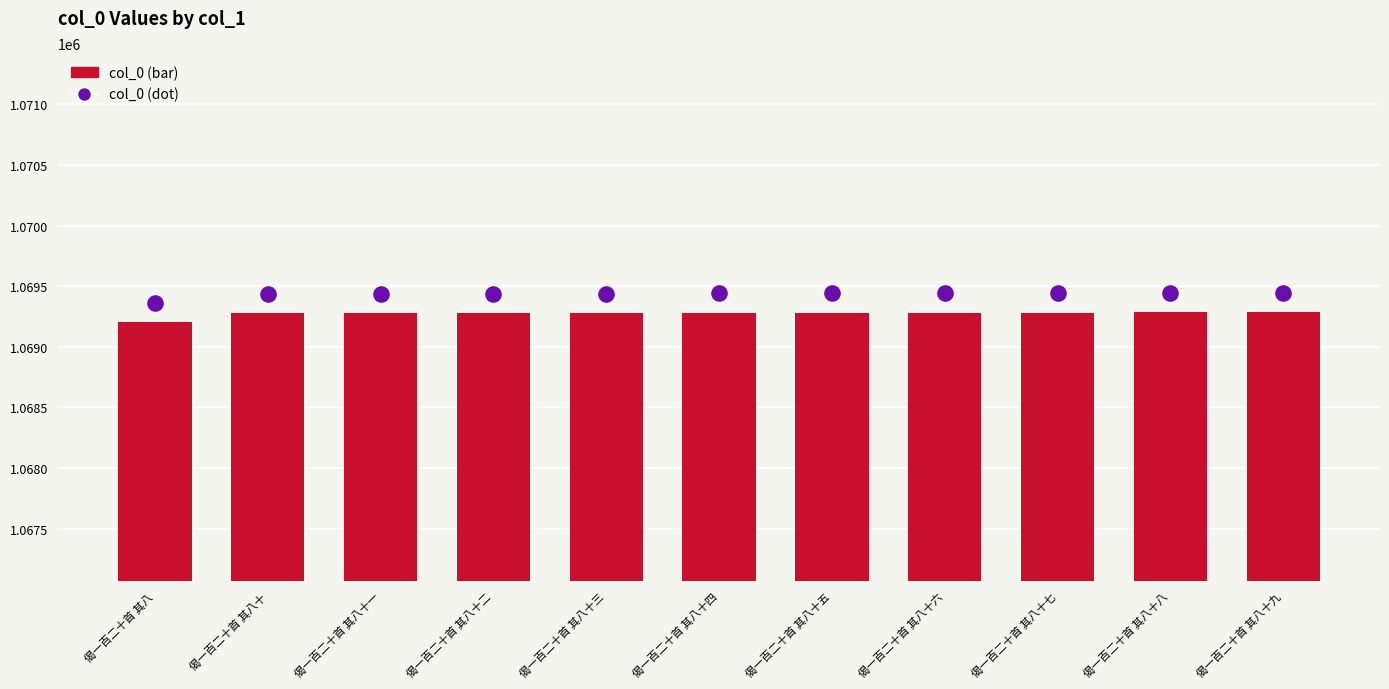

At how many categories does at least one series exceed 1069376?

10